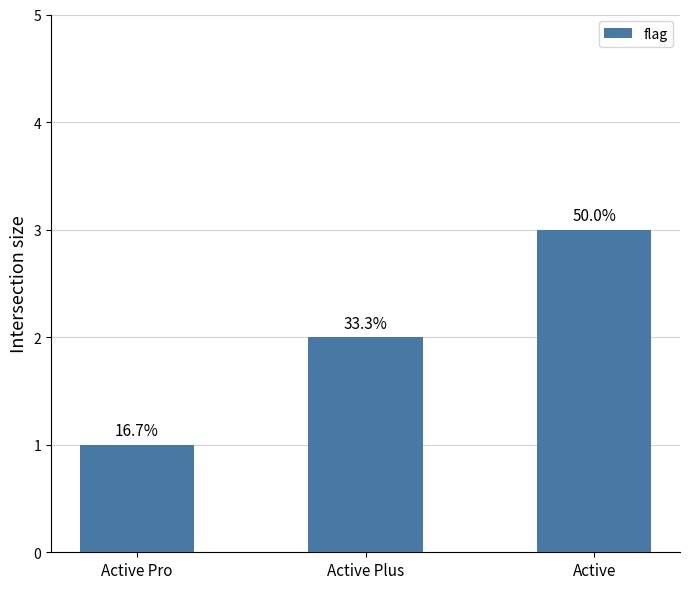

The chart shows a value of 1 at Active Plus. True or false?

False